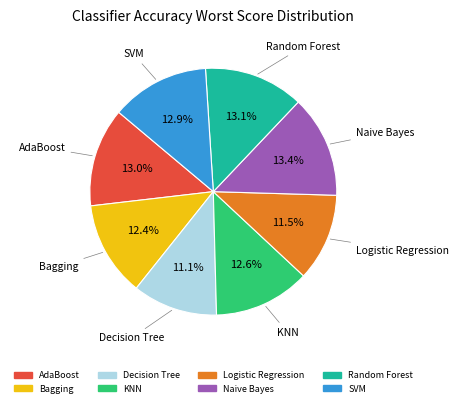

What percentage is the Bagging slice, to the nearest percent?

12%